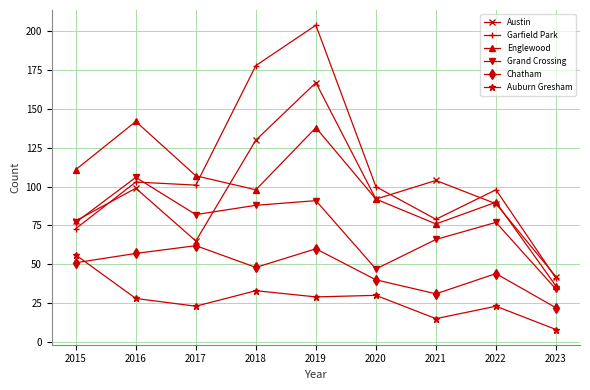

Is the value of Austin at 2020 greater than the value of Chatham at 2020?

Yes